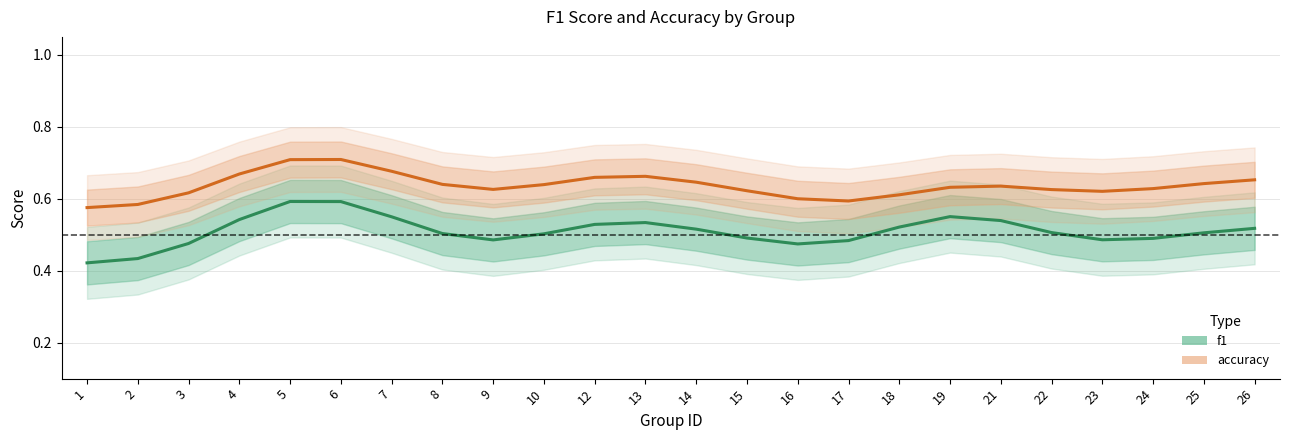

Which category has the highest value across all series?

6